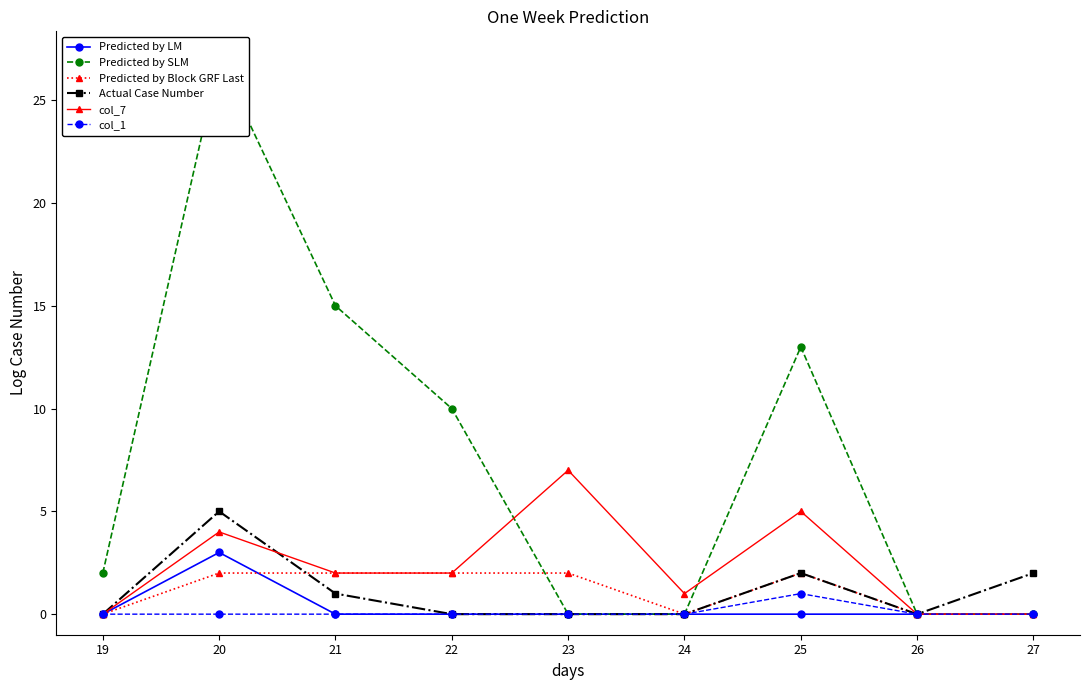

True or false: Predicted by SLM and Predicted by LM intersect in this chart.

False